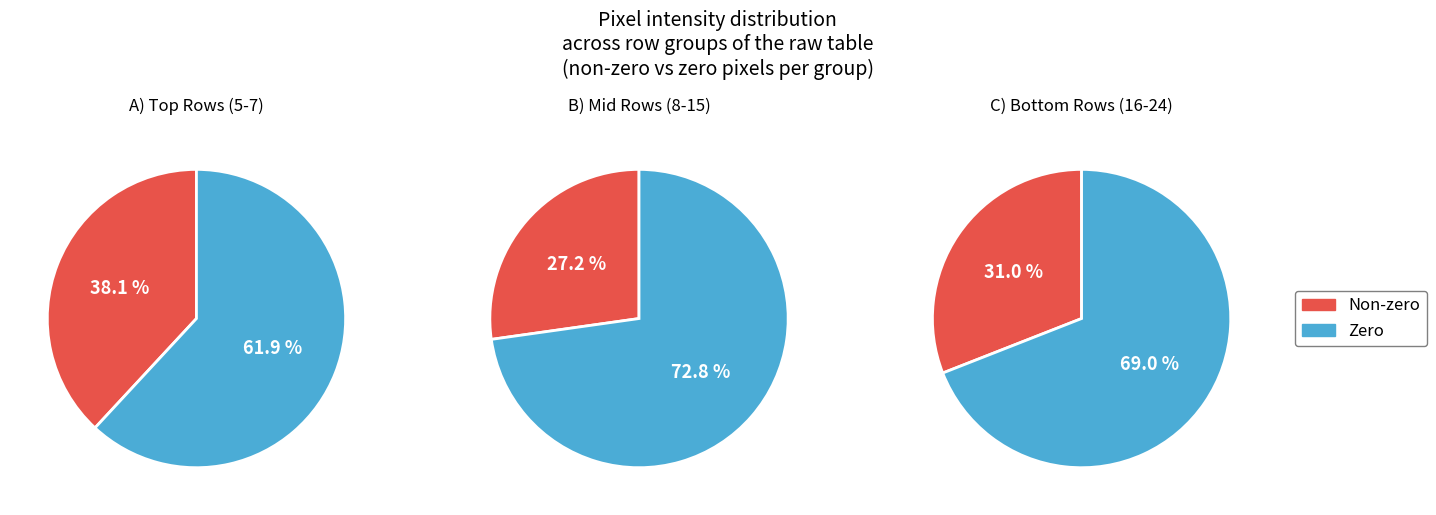

What portion of the pie excludes 24?

100.0%